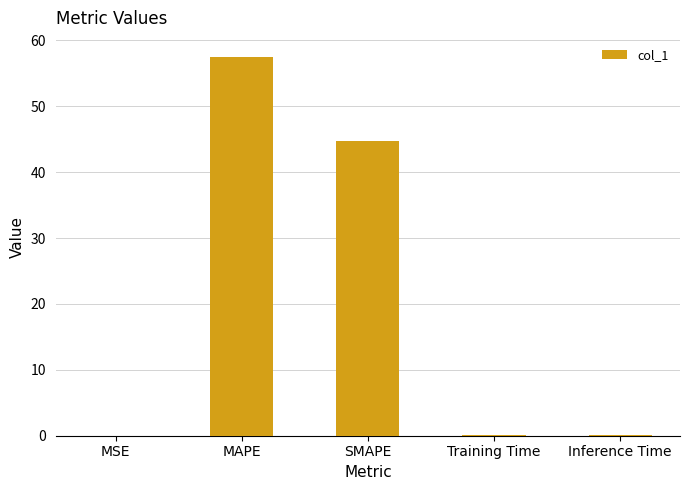

True or false: the data shows 57.5 at MAPE.

True